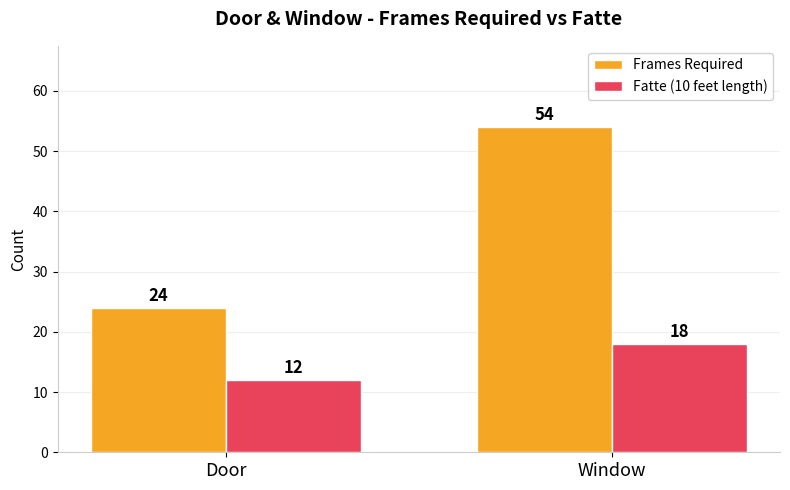

What is the minimum value shown in the chart?

12